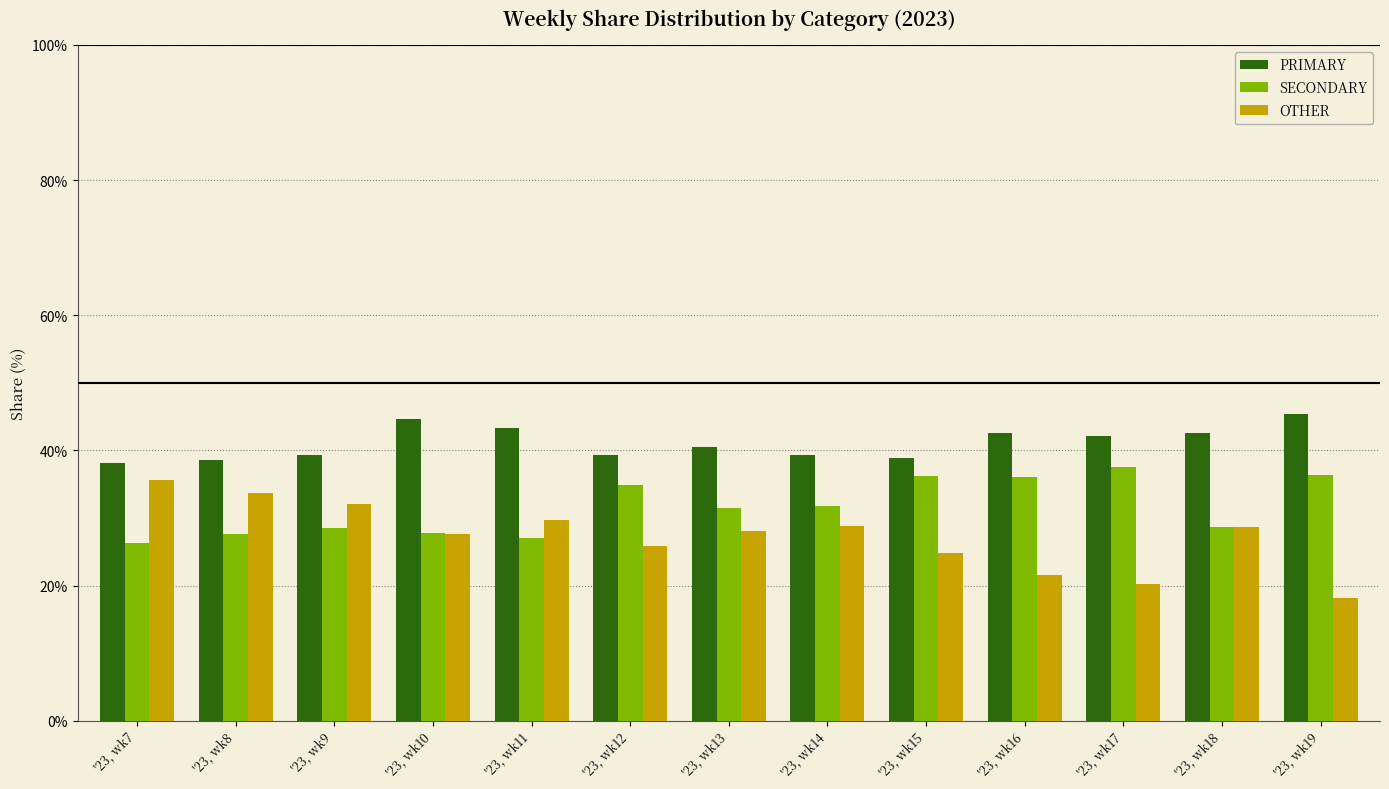

Count the number of data series in this chart.

3